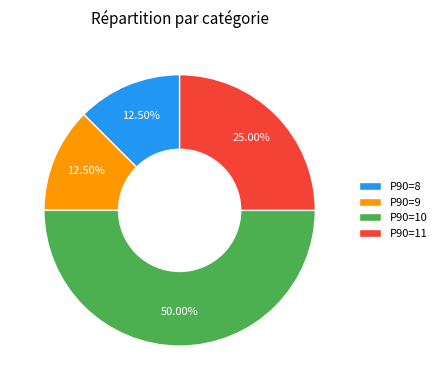

Is the sum of P90=10 and P90=9 greater than half?

Yes